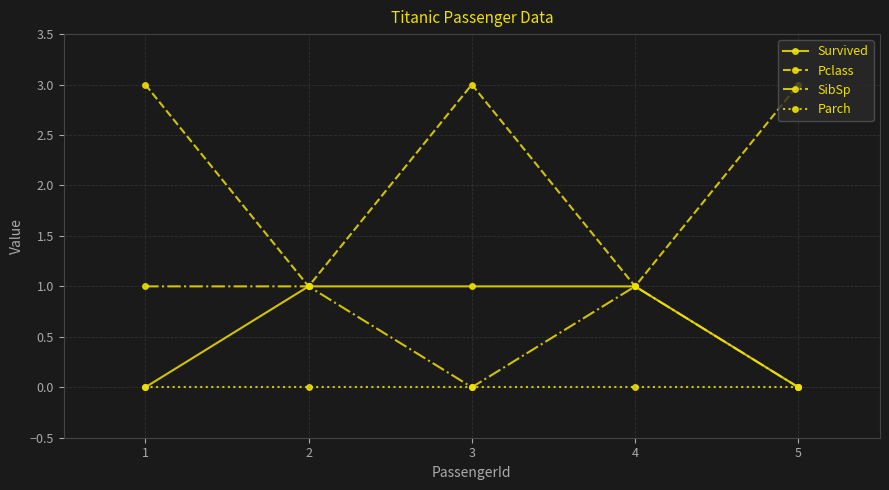

Where is the first local minimum for Pclass?

2